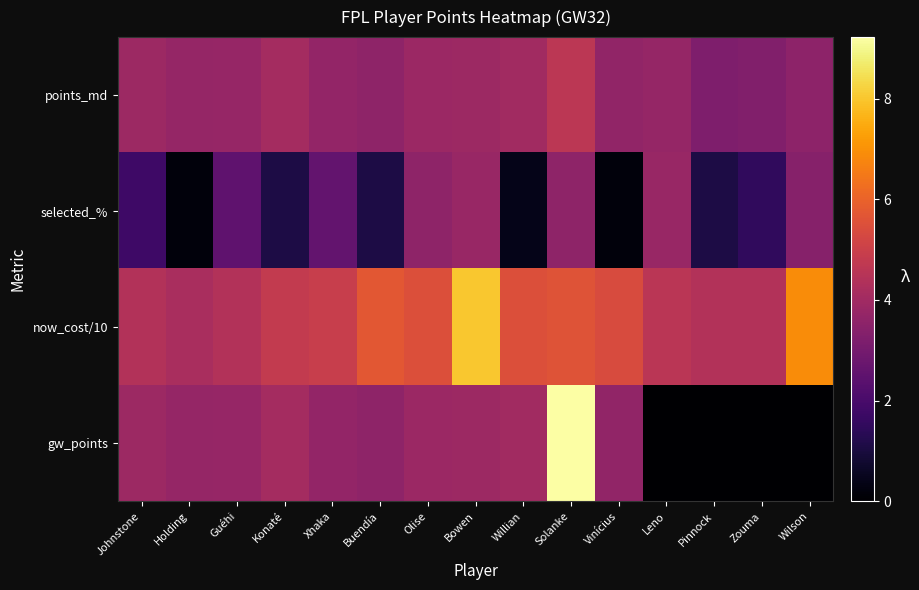

Between Wilson and Olise, which is larger?

Olise